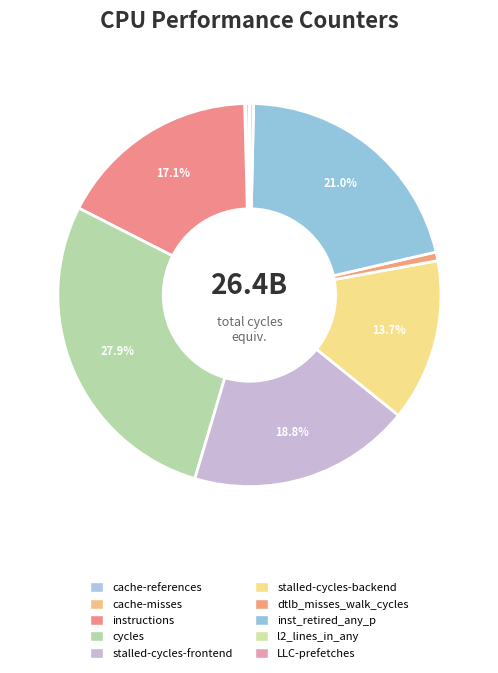

True or false: stalled-cycles-backend accounts for 14% of the total.

True